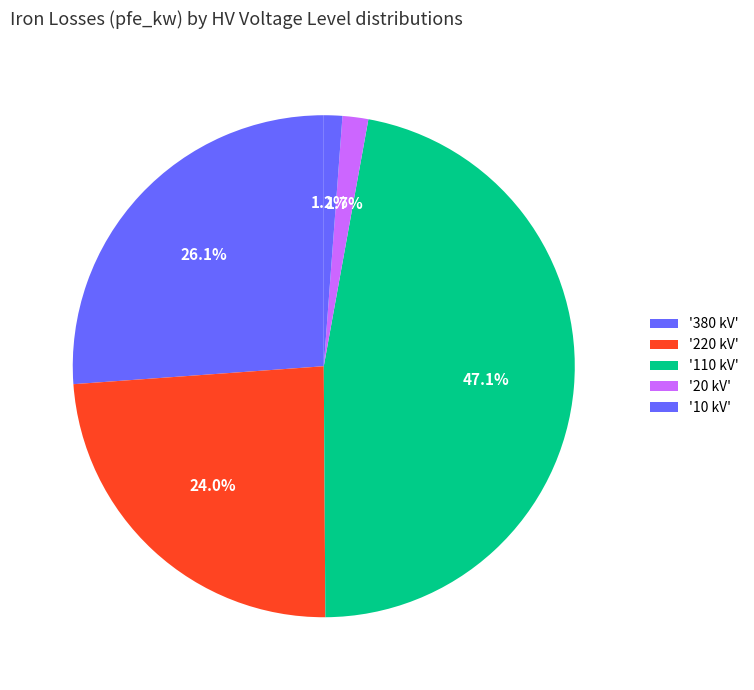

How many slices are in this pie chart?

5